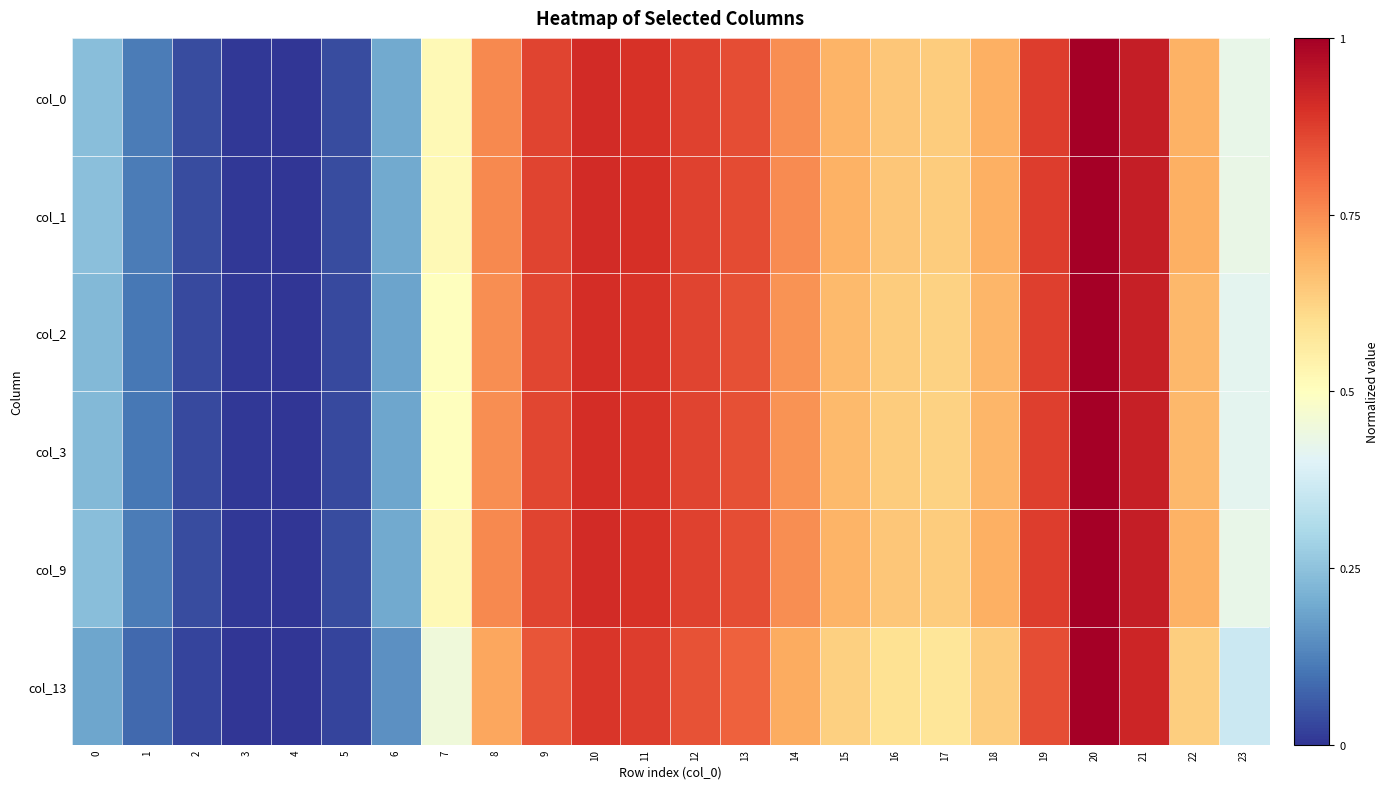

Reading right to left, extract all data points from this chart.

col_0: 23=0.4	22=0.7	21=0.9	20=1.0	19=0.9	18=0.7	17=0.6	16=0.6	15=0.7	14=0.7	13=0.9	12=0.9	11=0.9	10=0.9	9=0.9	8=0.8	7=0.5	6=0.2	5=0.0	4=0.0	3=0.0	2=0.0	1=0.1	0=0.2
col_1: 23=0.4	22=0.7	21=0.9	20=1.0	19=0.9	18=0.7	17=0.6	16=0.7	15=0.7	14=0.8	13=0.9	12=0.9	11=0.9	10=0.9	9=0.9	8=0.8	7=0.5	6=0.2	5=0.0	4=0.0	3=0.0	2=0.0	1=0.1	0=0.2
col_2: 23=0.4	22=0.7	21=0.9	20=1.0	19=0.9	18=0.7	17=0.6	16=0.6	15=0.7	14=0.7	13=0.8	12=0.9	11=0.9	10=0.9	9=0.9	8=0.7	7=0.5	6=0.2	5=0.0	4=0.0	3=0.0	2=0.0	1=0.1	0=0.2
col_3: 23=0.4	22=0.7	21=0.9	20=1.0	19=0.9	18=0.7	17=0.6	16=0.6	15=0.7	14=0.7	13=0.8	12=0.9	11=0.9	10=0.9	9=0.9	8=0.7	7=0.5	6=0.2	5=0.0	4=0.0	3=0.0	2=0.0	1=0.1	0=0.2
col_9: 23=0.4	22=0.7	21=0.9	20=1.0	19=0.9	18=0.7	17=0.6	16=0.6	15=0.7	14=0.7	13=0.9	12=0.9	11=0.9	10=0.9	9=0.9	8=0.8	7=0.5	6=0.2	5=0.0	4=0.0	3=0.0	2=0.0	1=0.1	0=0.2
col_13: 23=0.4	22=0.6	21=0.9	20=1.0	19=0.9	18=0.6	17=0.6	16=0.6	15=0.6	14=0.7	13=0.8	12=0.8	11=0.9	10=0.9	9=0.8	8=0.7	7=0.5	6=0.2	5=0.0	4=0.0	3=0.0	2=0.0	1=0.1	0=0.2